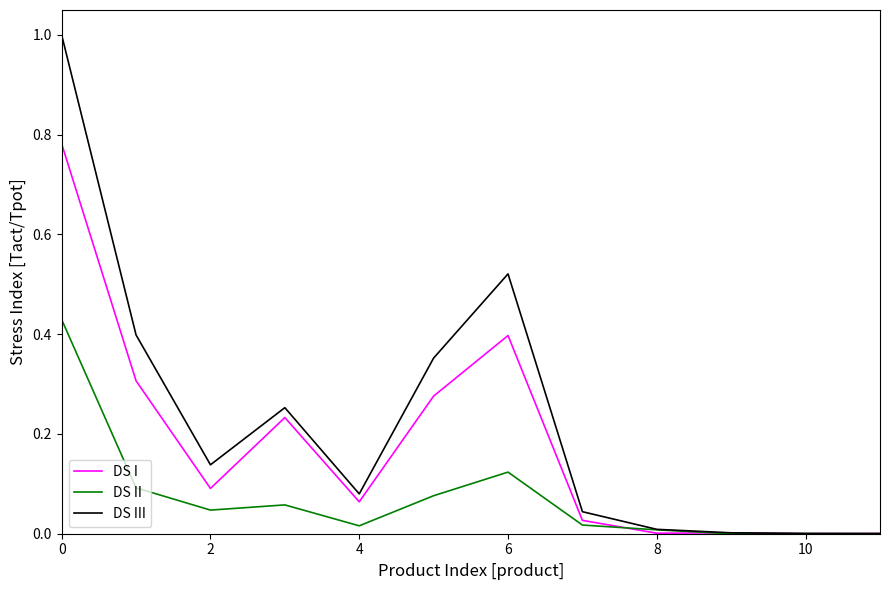

Which series has the largest total across all categories?

DS III